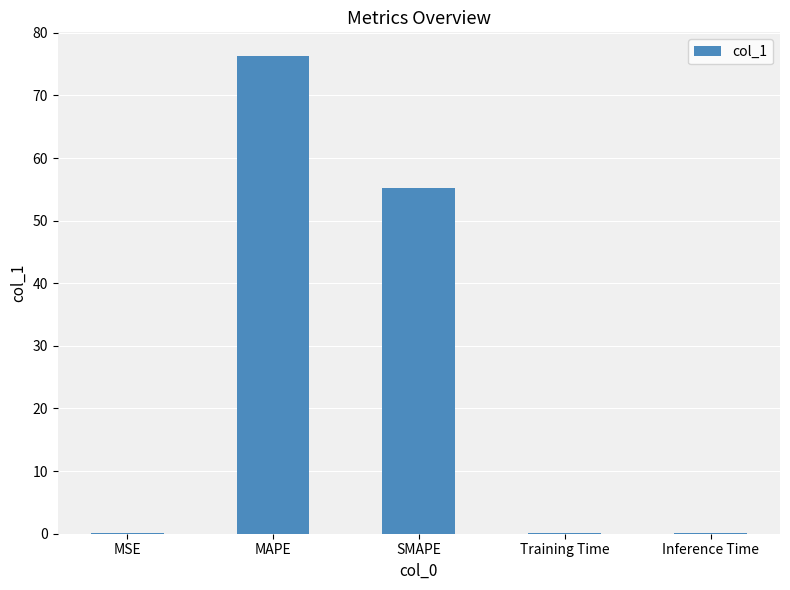

Between MAPE and MSE, which is larger?

MAPE